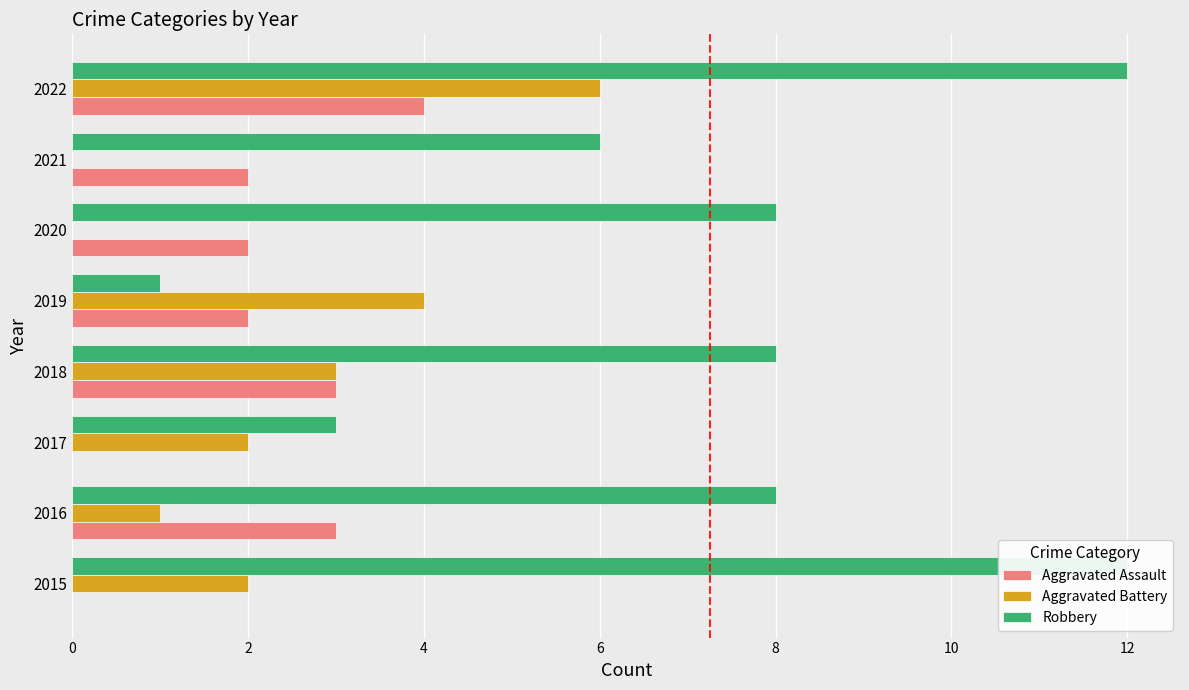

How many data points in Aggravated Battery are less than 2?

3